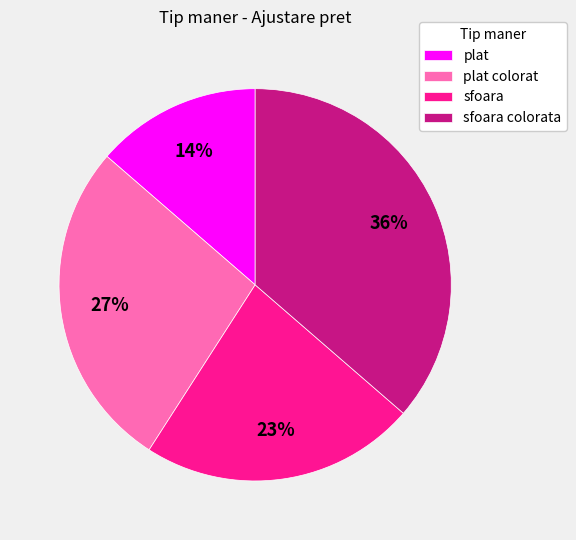

How many slices are in this pie chart?

4